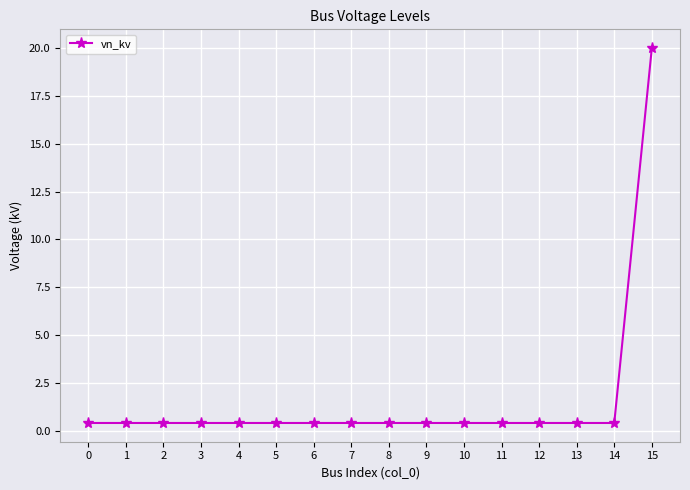

What is the smallest value displayed?

0.4